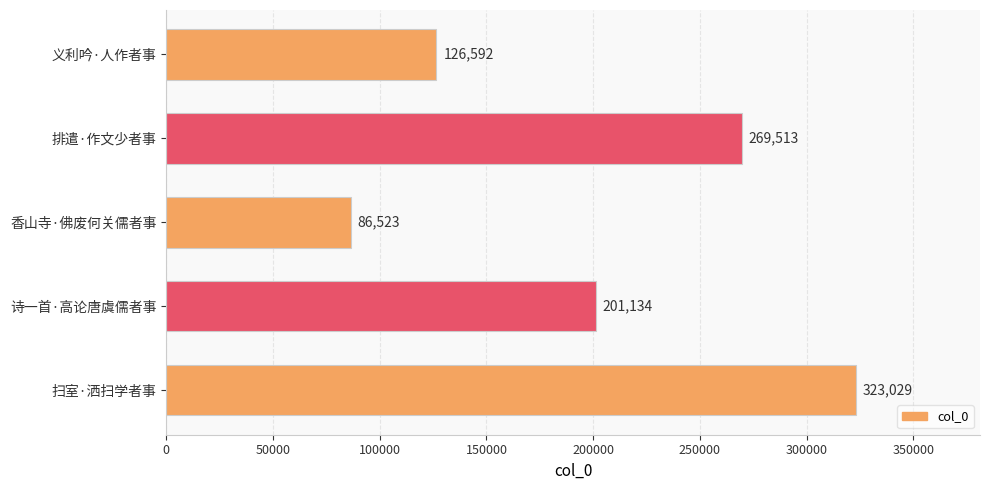

What is the sum of all values?

1006791